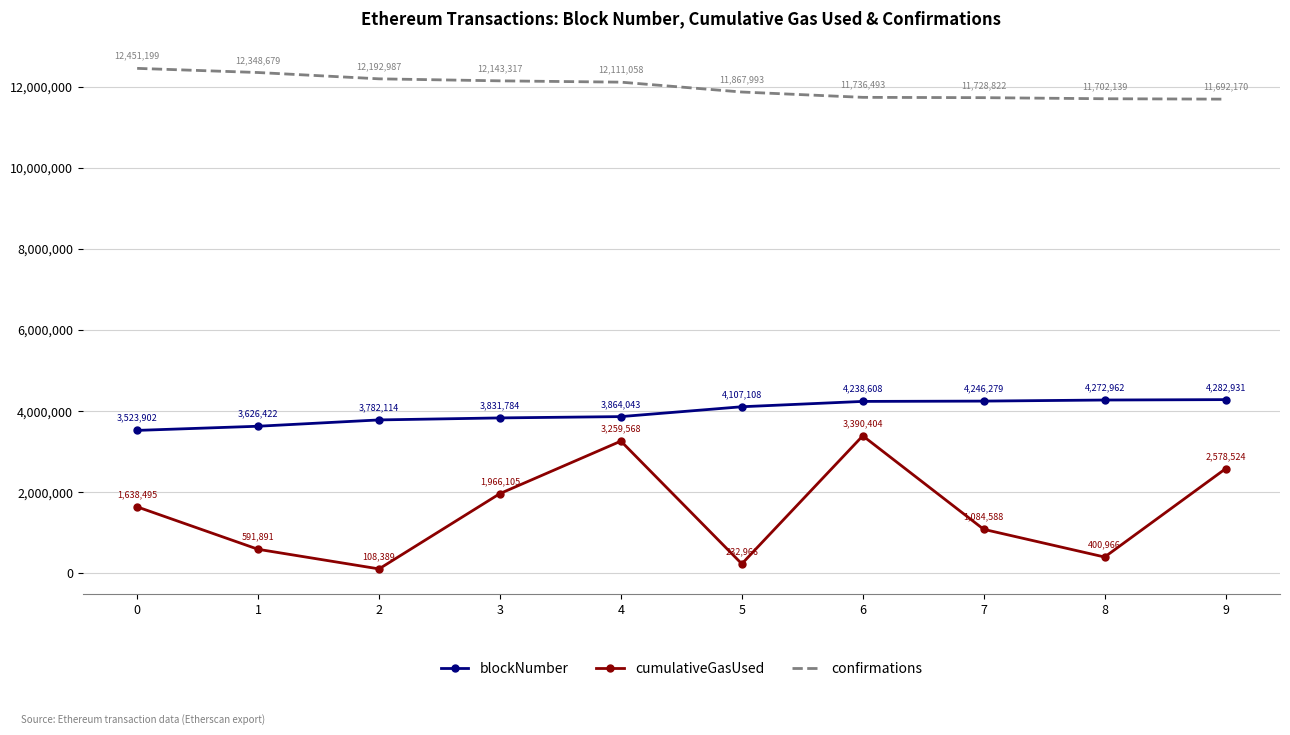

What are all the series names shown in the legend?

blockNumber, cumulativeGasUsed, confirmations